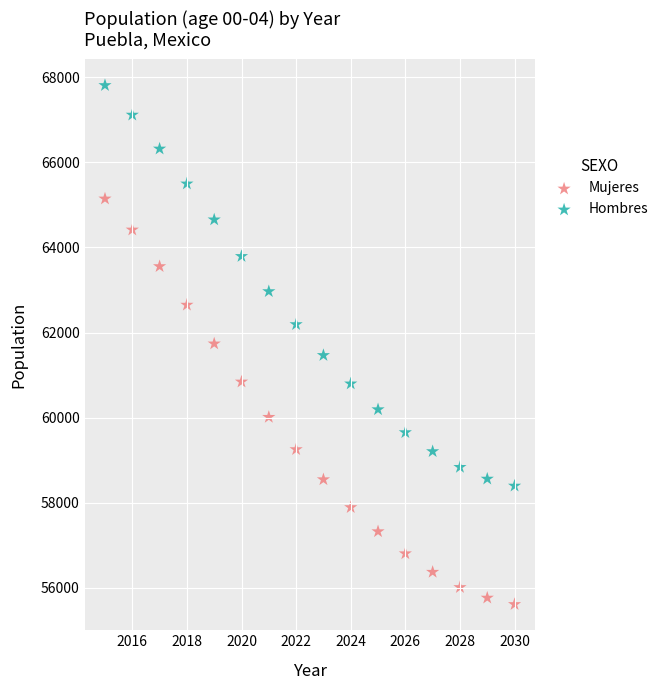

What are all the series names shown in the legend?

Mujeres, Hombres